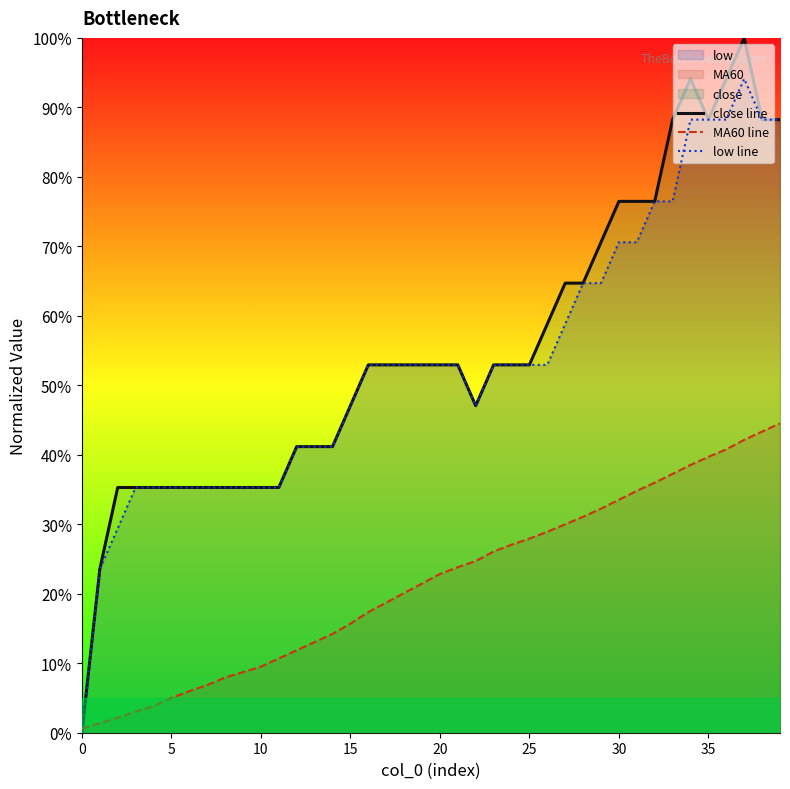

At which label does low line reach its peak?

37